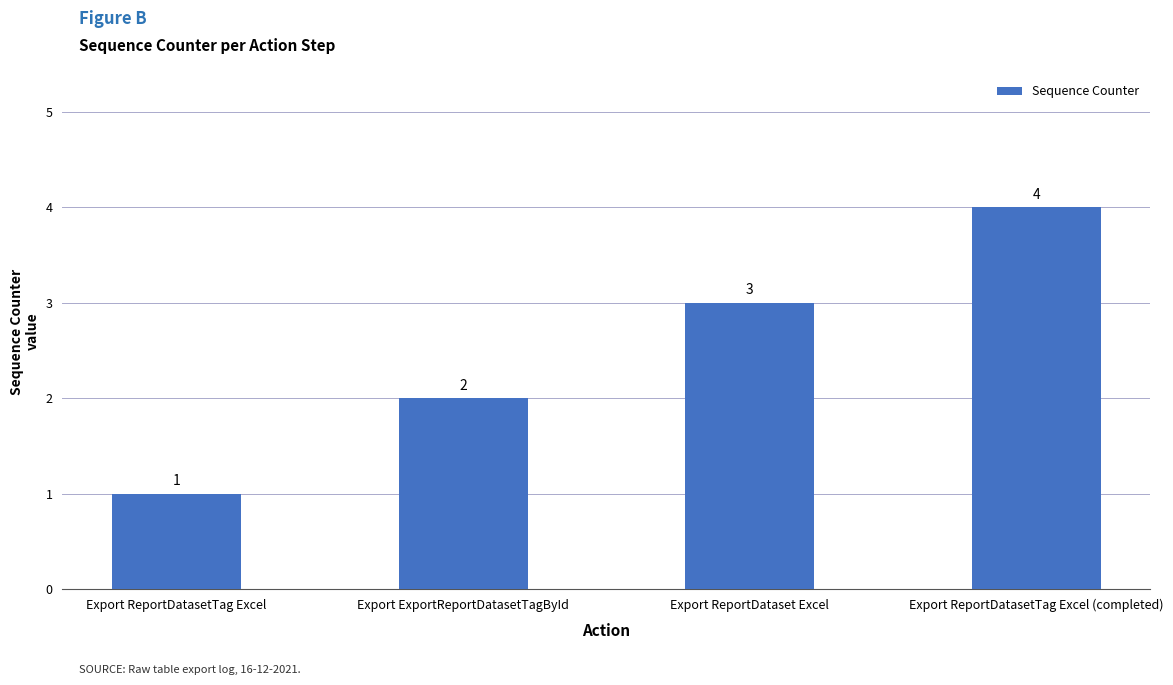

Does the chart contain any negative values?

No